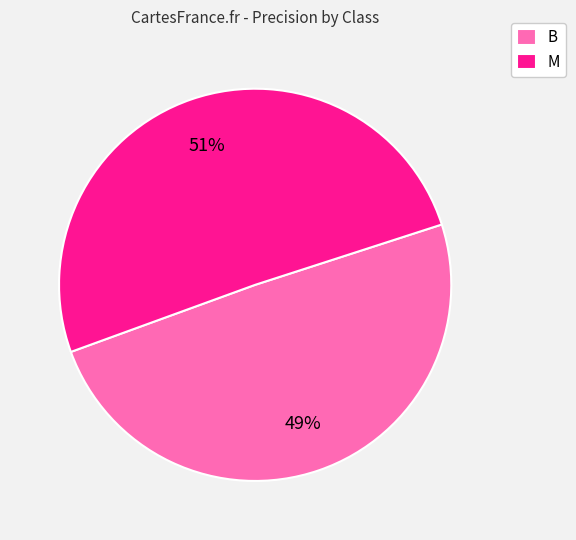

What percentage is the B slice, to the nearest percent?

49%